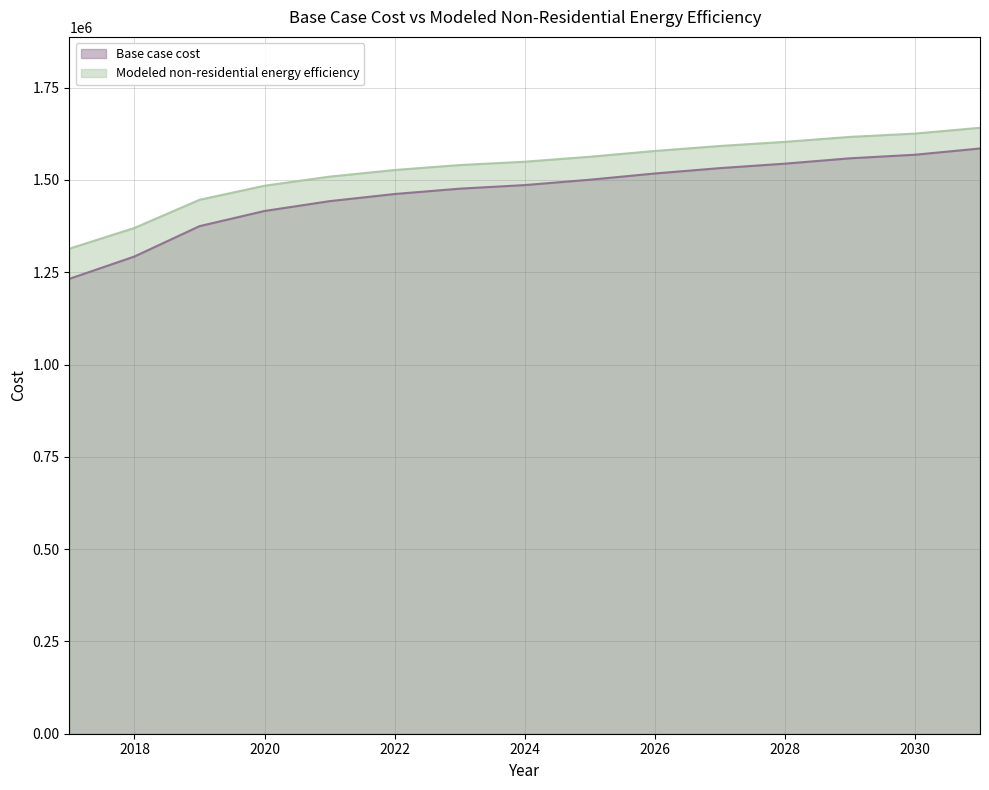

True or false: Modeled non-residential energy efficiency and Base case cost cross at least once.

False